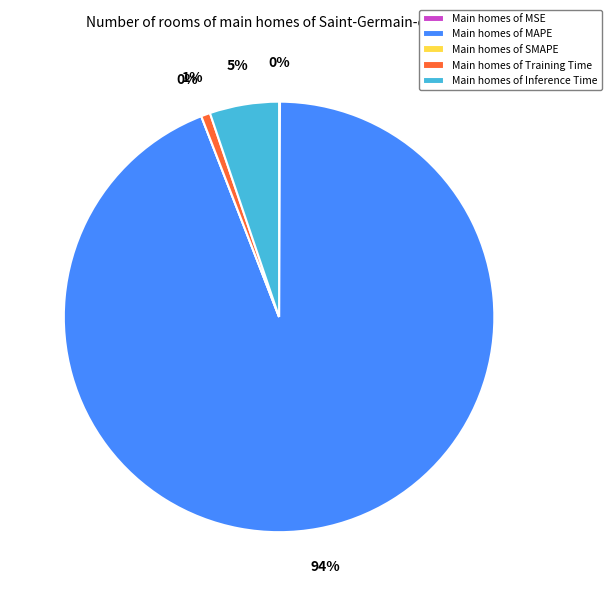

Do MAPE and Training Time together represent more than half of the pie?

Yes